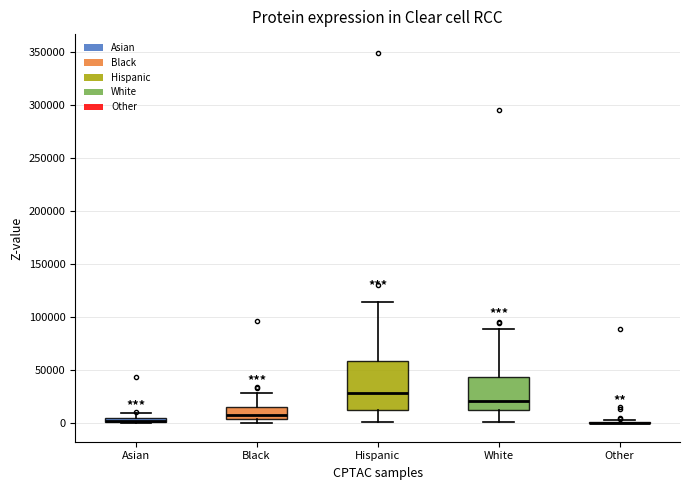

Which box is the tallest, from its lower edge to its upper edge?

Hispanic